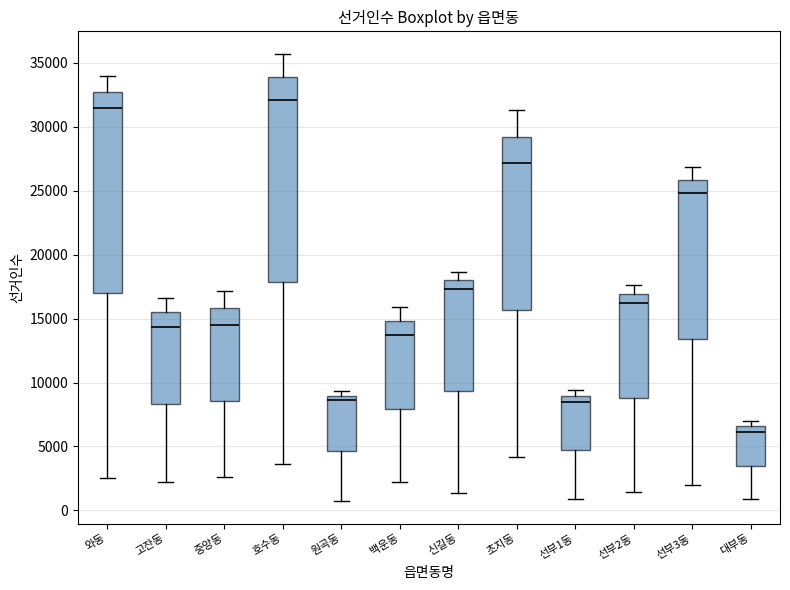

Where does the upper whisker of the box for 신길동 end on the y-axis? The values are not printed on the chart, so give them approximately, as read against the axis.

18500